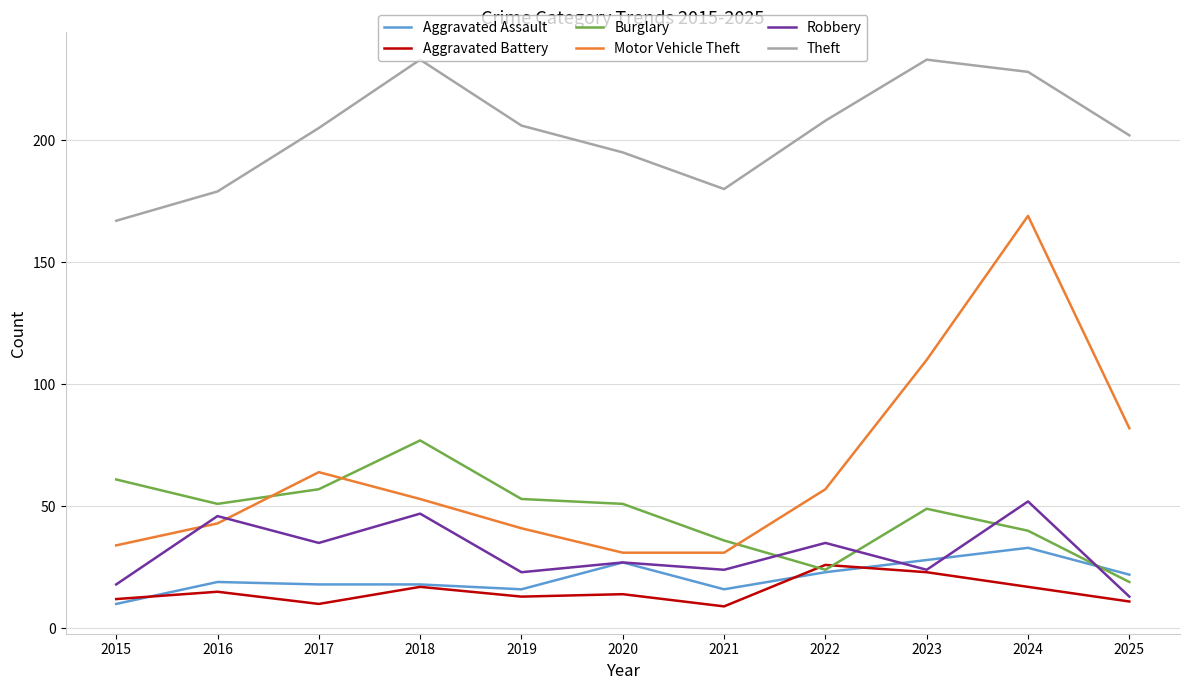

Which series ends up on top after the final intersection of Robbery and Burglary?

Burglary